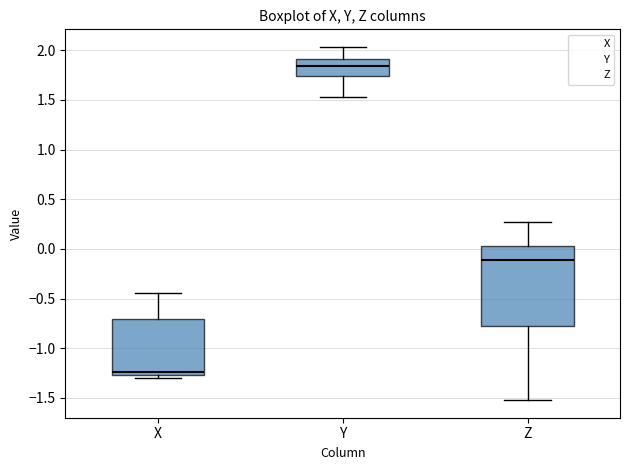

Reading left to right, read every box against the y-axis: the position of its median line, the range the box covers, and the ends of its whiskers. The values are not printed on the chart, so give them approximately, as read against the axis.

X: median -1.25 (just above the box's lower edge), box -1.25 to -0.70, whiskers -1.30 to -0.45
Y: median 1.85, box 1.75 to 1.90, whiskers 1.55 to 2.05
Z: median -0.10, box -0.80 to 0.05, whiskers -1.50 to 0.25